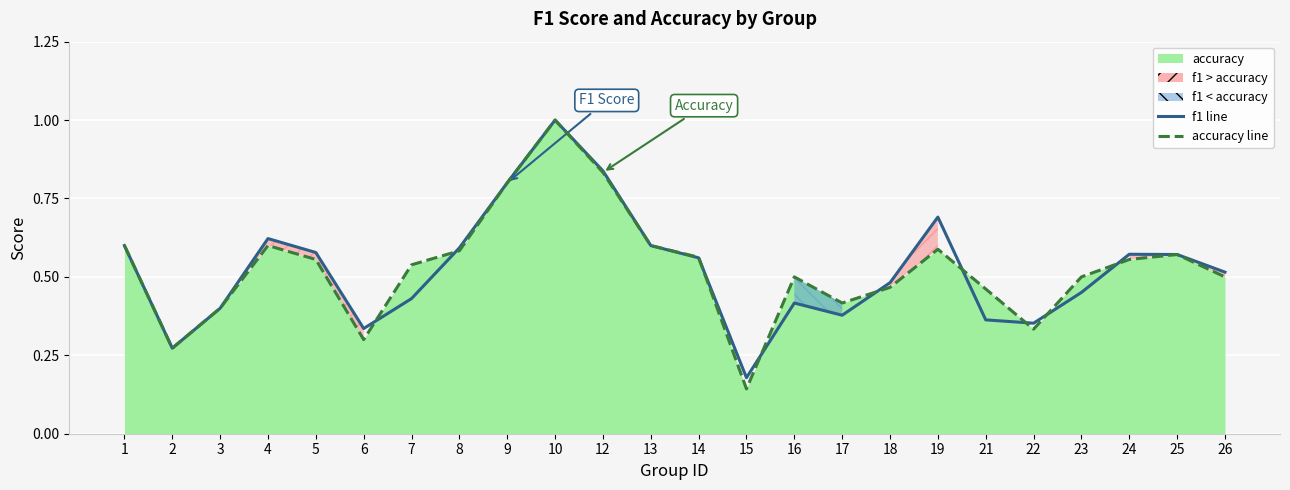

Which category has the lowest value in the f1 line series?

15